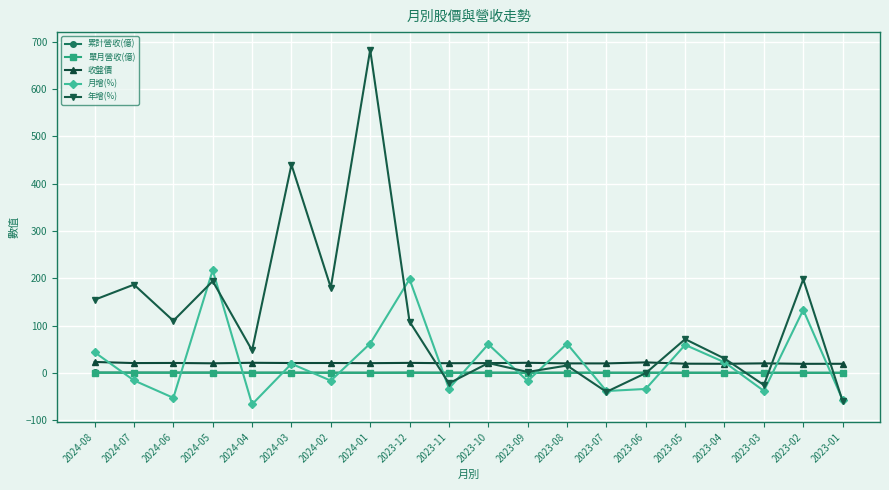

In 月增(%), how many points are lower than both neighbors (excluding endpoints)?

7